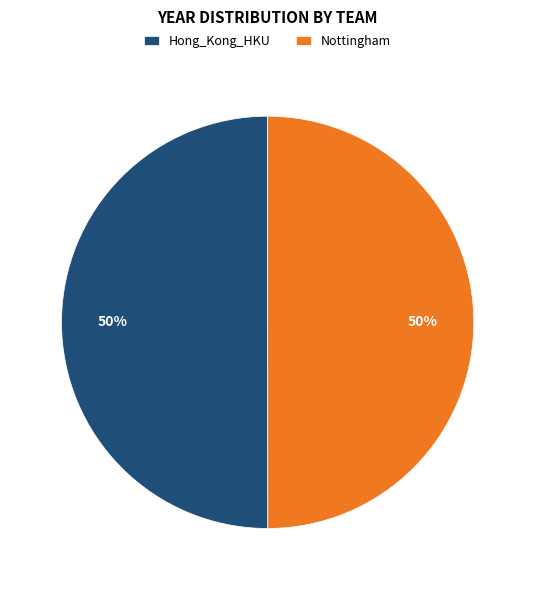

To the nearest percent, what percentage of the pie is Hong_Kong_HKU?

50%